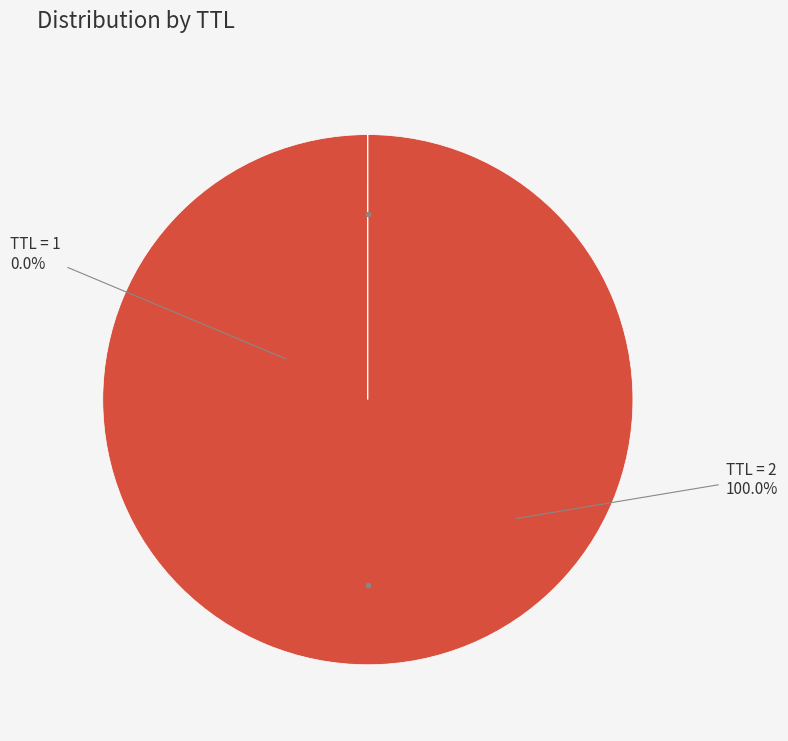

To the nearest percent, what portion does 2 represent?

100%